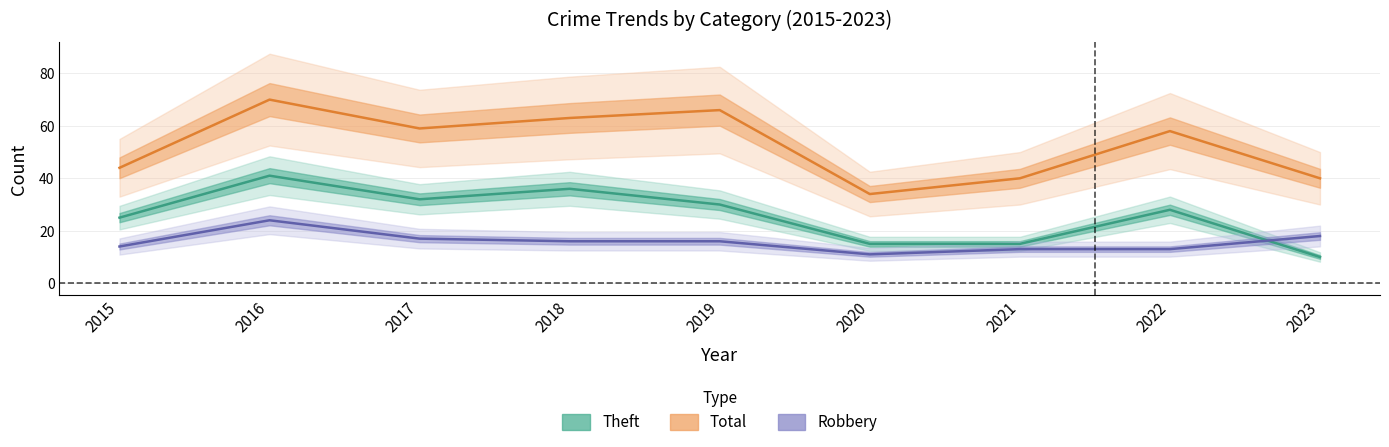

What is the difference between the Total values at 2020 and 2016?

36